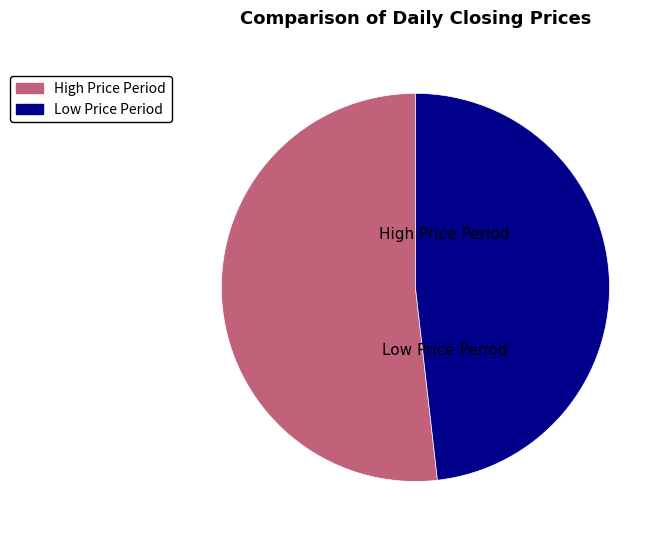

True or false: Low Price Period accounts for 55% of the total.

False